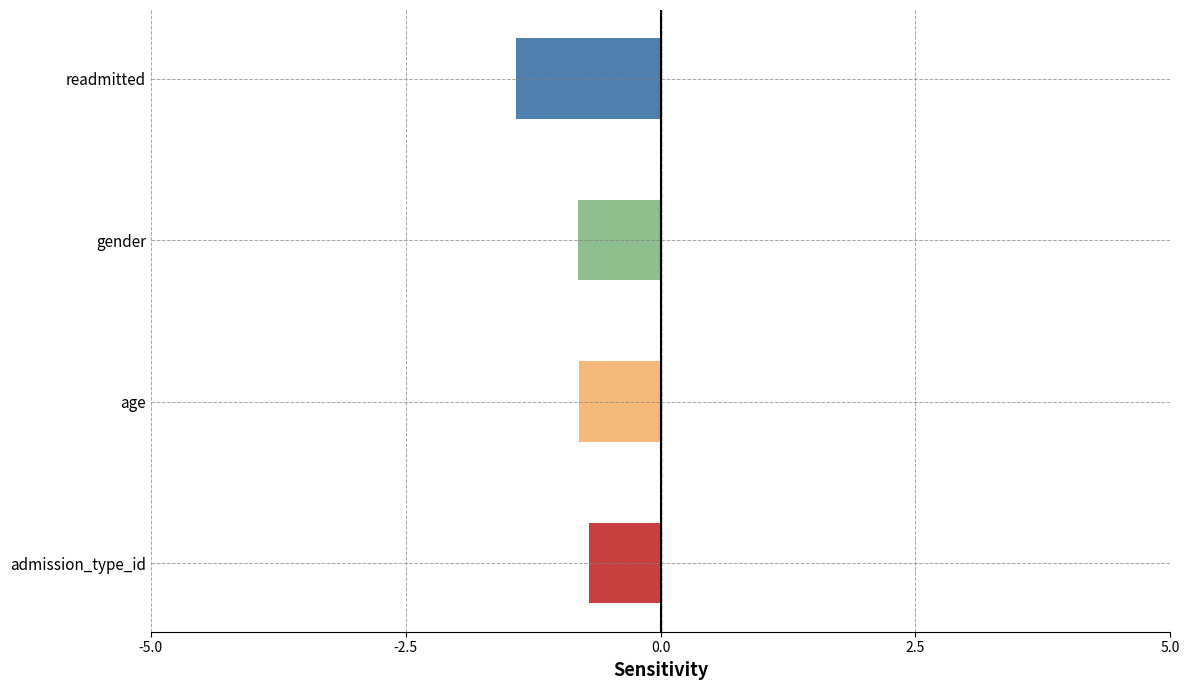

Reading top to bottom, extract all data points from this chart.

readmitted=-1.4	gender=-0.8	age=-0.8	admission_type_id=-0.7